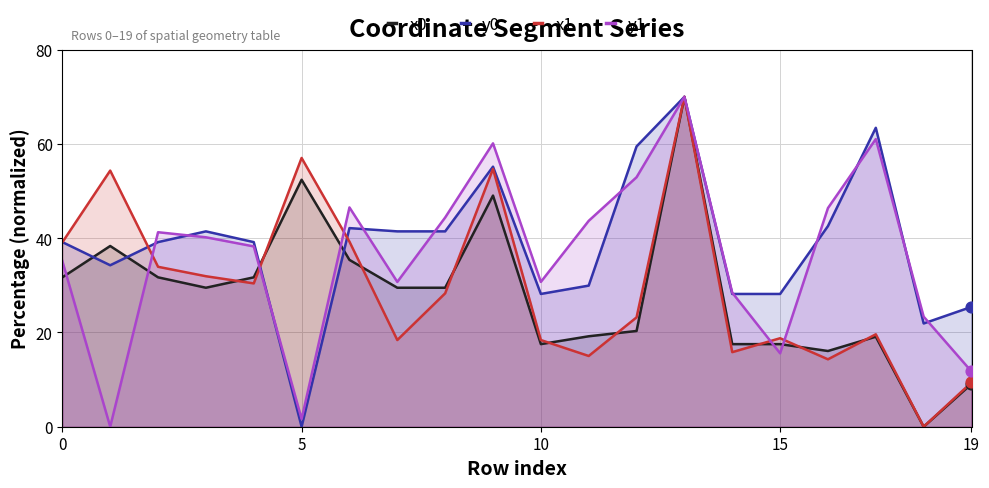

Is the value of x0 at 19 greater than the value of x1 at 8?

Yes